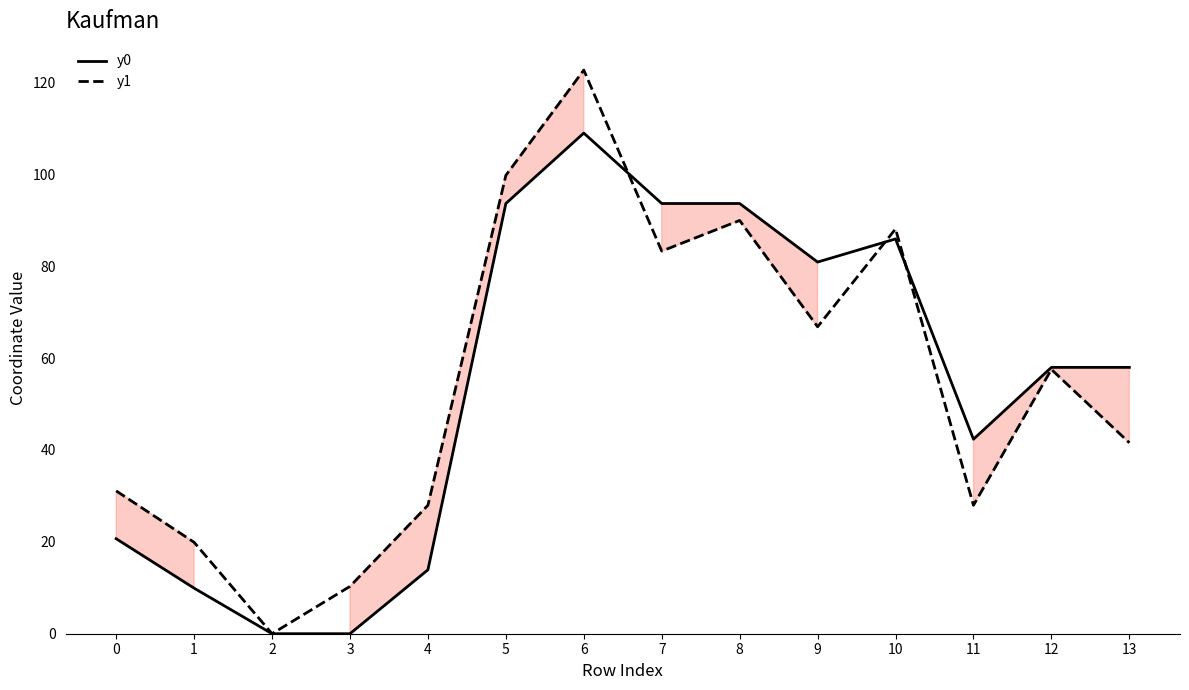

What is the average value of the y0 series?

54.3